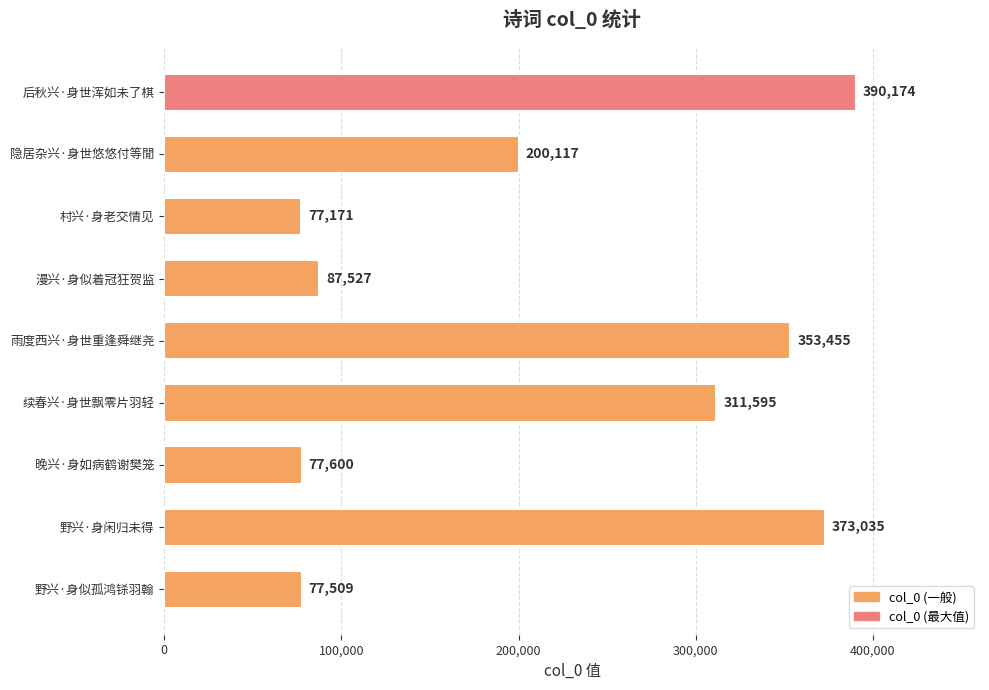

What is the change in value from 漫兴·身似着冠狂贺监 to 隐居杂兴·身世悠悠付等閒?

+112590